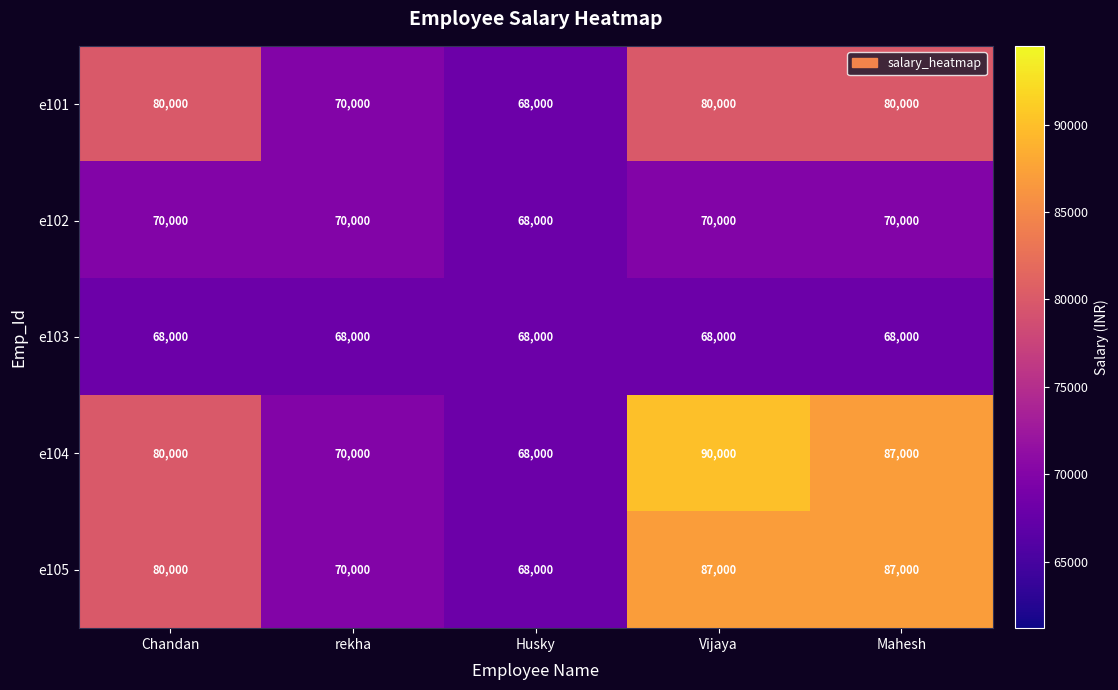

Read the e105 value at Mahesh.

87000